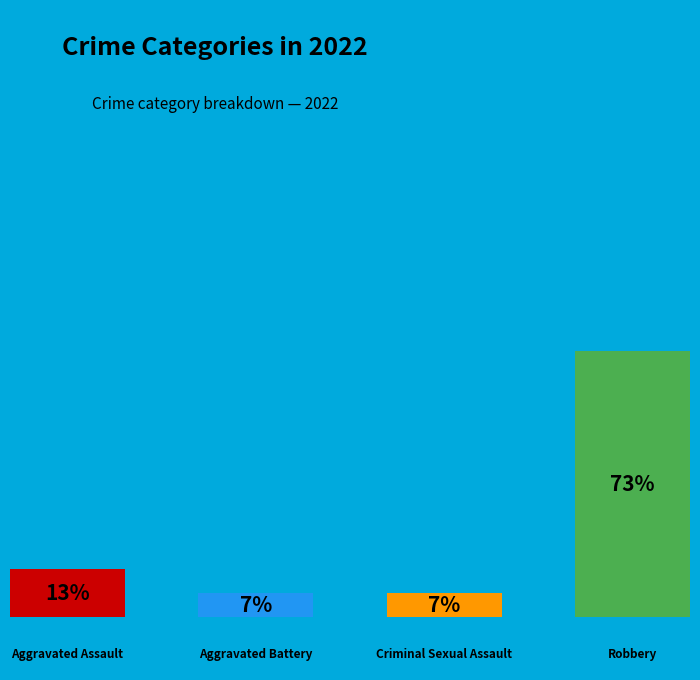

Does any single category account for the majority?

Yes